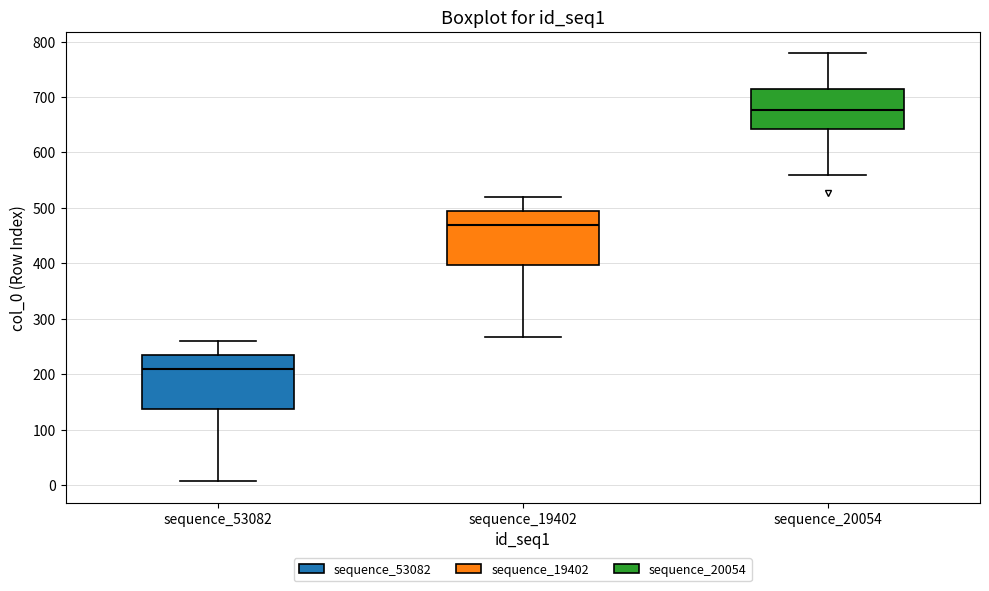

Reading left to right, read every box against the y-axis: the position of its median line, the range the box covers, and the ends of its whiskers. The values are not printed on the chart, so give them approximately, as read against the axis.

sequence_53082: median 210, box 140 to 230, whiskers 10 to 260
sequence_19402: median 470, box 400 to 490, whiskers 270 to 520
sequence_20054: median 680, box 640 to 710, whiskers 560 to 780